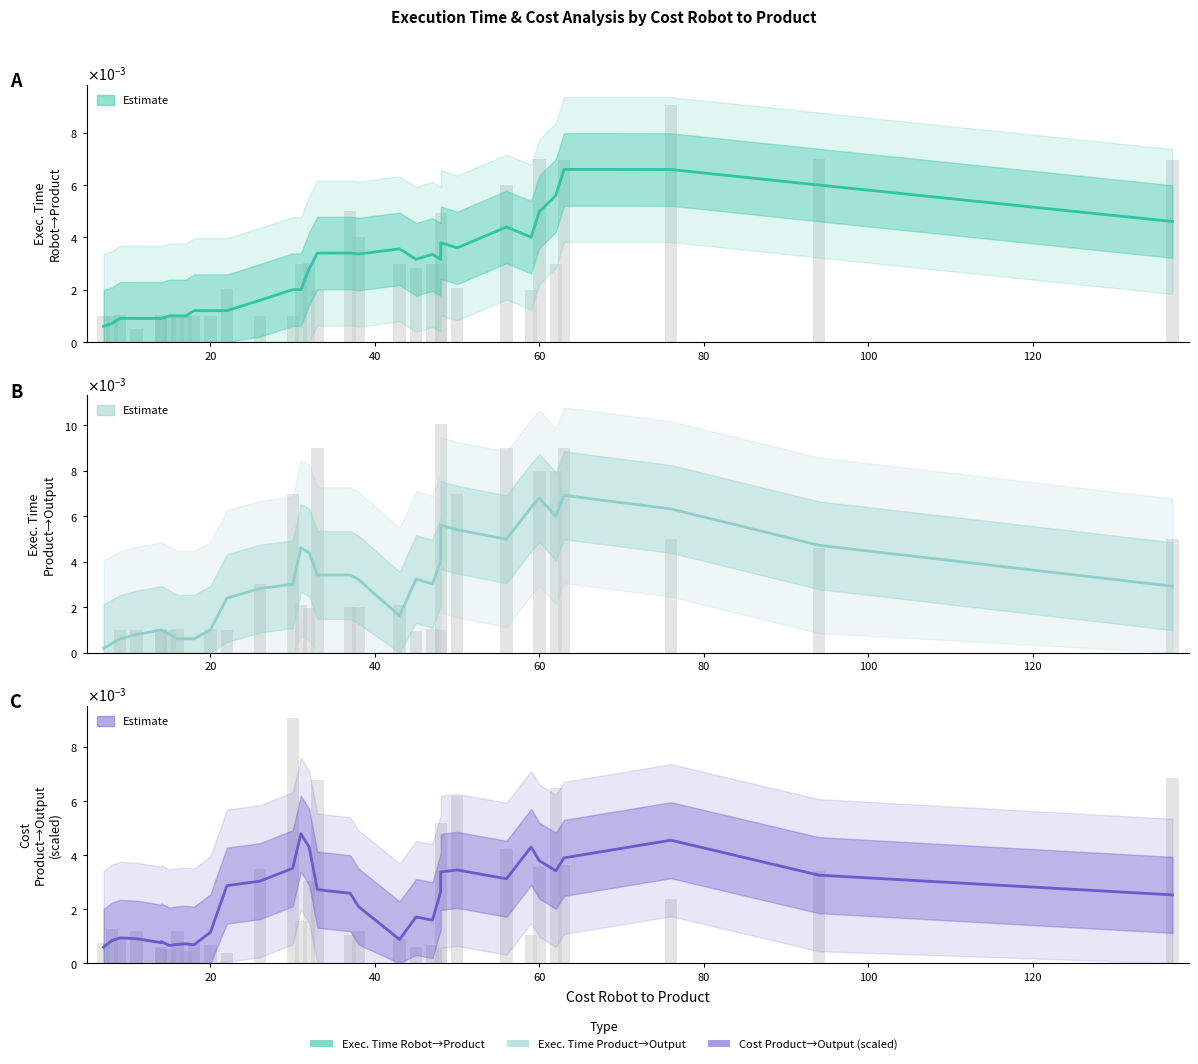

At 94, list the series in order from largest to smallest.

Execution Time Robot to Product, Execution Time Product to Output, Cost Product to Output